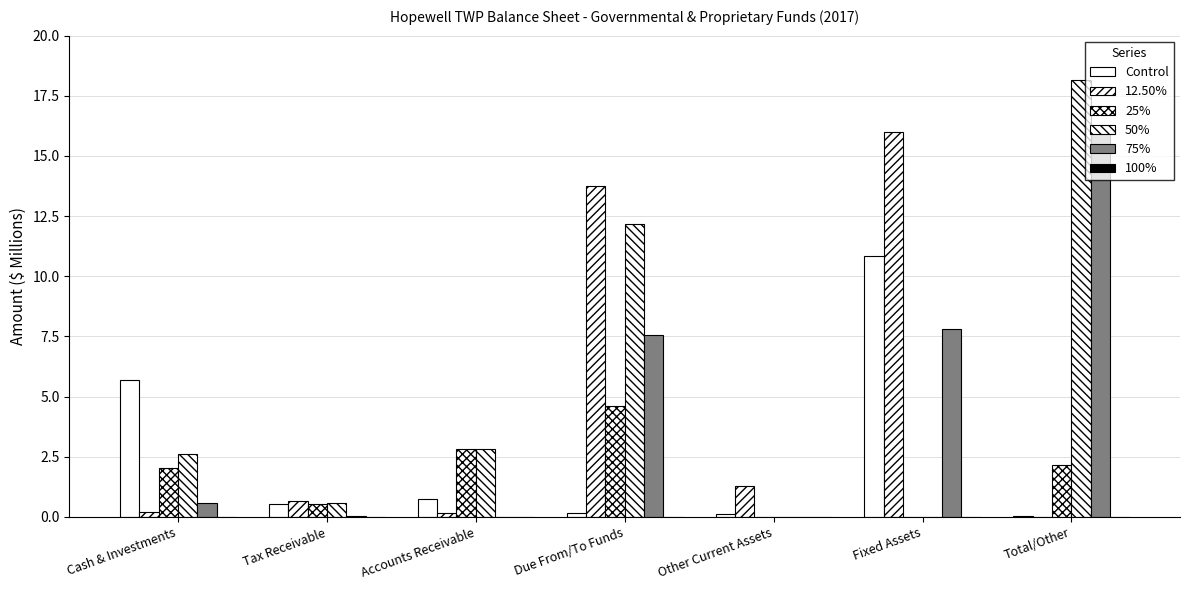

At which label does 12.50% reach its peak?

Fixed Assets